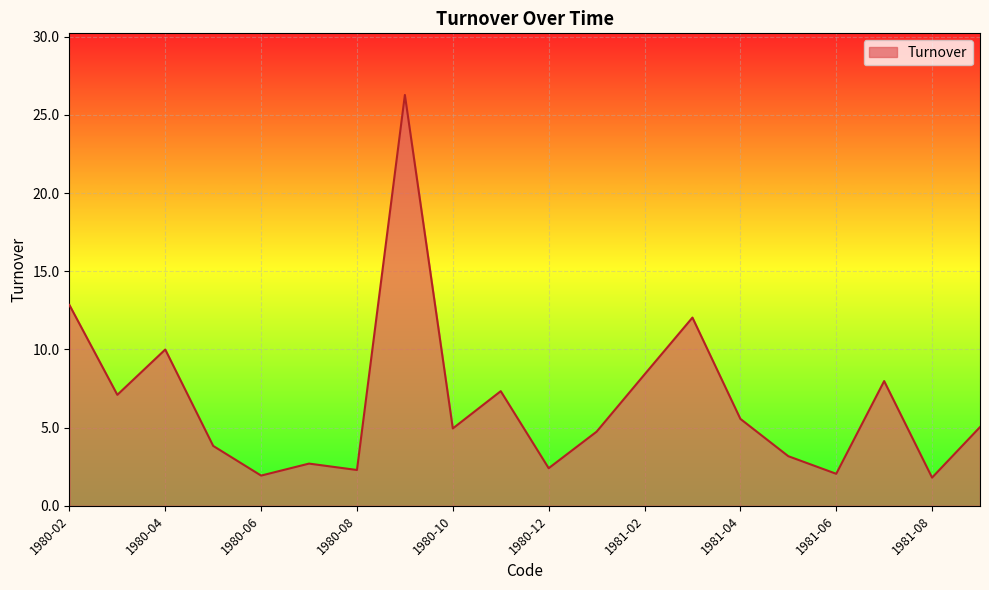

What is the difference between the maximum and minimum values?

24.5